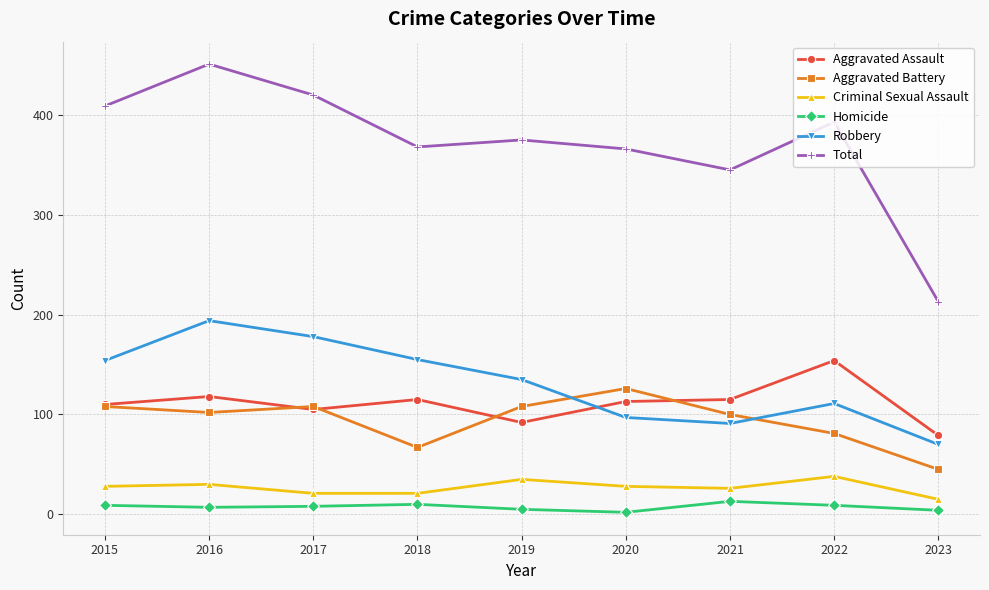

Is it true that Aggravated Battery equals 118 at 2018?

False